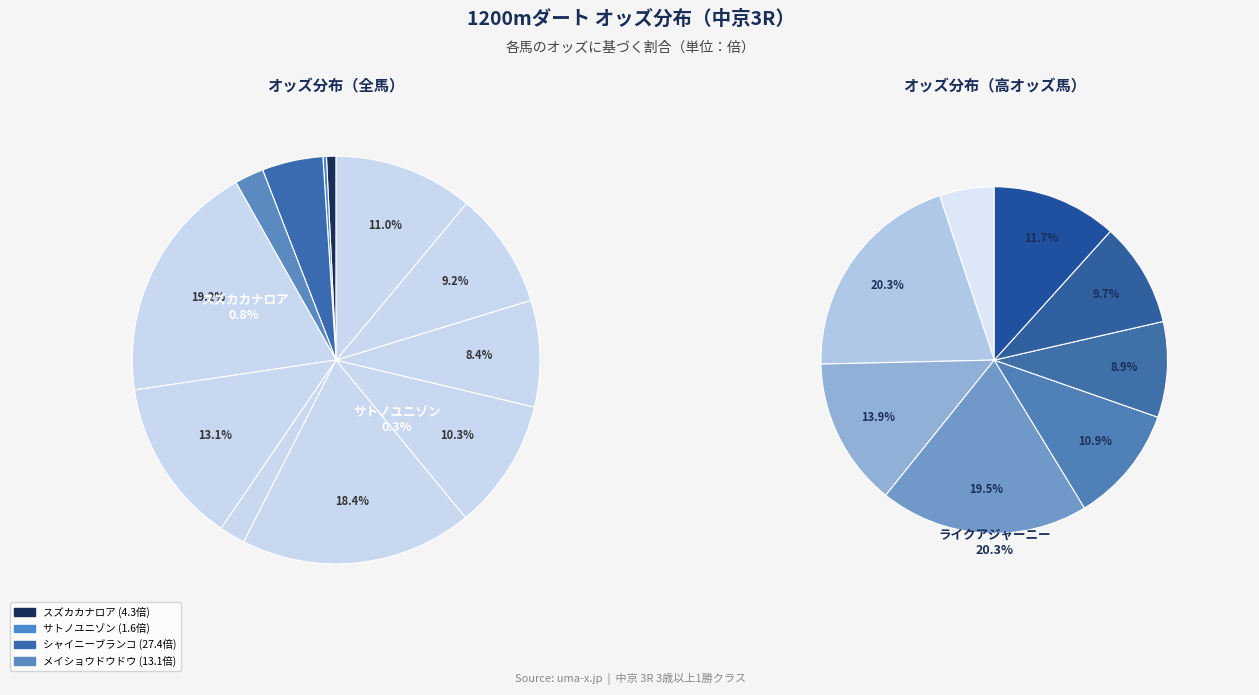

Rank the categories by value from lowest to highest.

サトノユニゾン, スズカカナロア, ホマレ, メイショウドウドウ, シャイニーブランコ, モテモテ, エルピド, ノボリソング, ディーズファンシー, ヒロノオリオン, マーシデスペラード, ライクアジャーニー